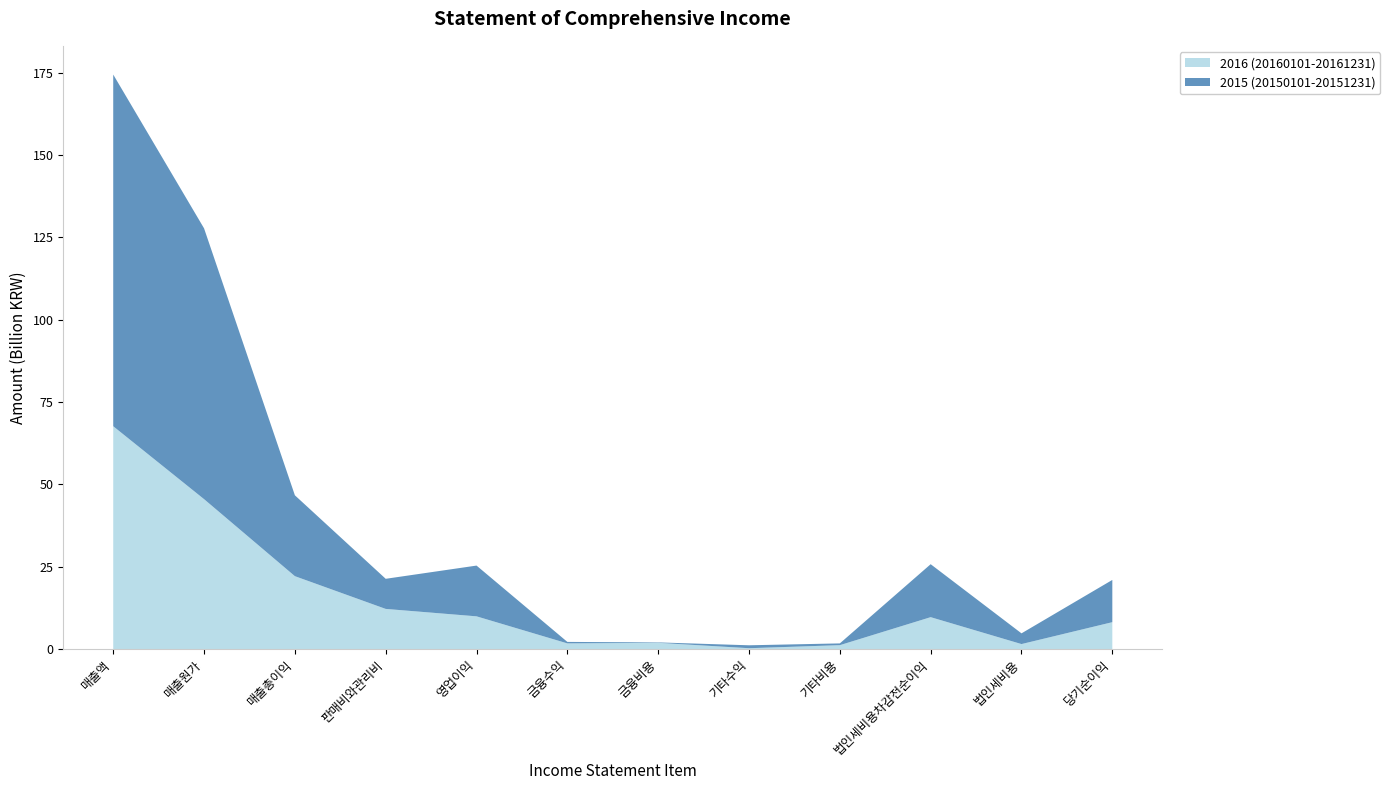

Reading left to right, transcribe all the data shown in this chart.

2016 (20160101-20161231): 매출액=67658315352	매출원가=45520804793	매출총이익=22137510559	판매비와관리비=12195457568	영업이익=9942052991	금융수익=1729432845	금융비용=1899065391	기타수익=265368523	기타비용=1187972808	법인세비용차감전순이익=9689751596	법인세비용=1521462842	당기순이익=8168288754
2015 (20150101-20151231): 매출액=106772106062	매출원가=82220498392	매출총이익=24551607670	판매비와관리비=9142812617	영업이익=15408795053	금융수익=448829476	금융비용=128596586	기타수익=887560091	기타비용=536863006	법인세비용차감전순이익=16079725028	법인세비용=3253740793	당기순이익=12825984235